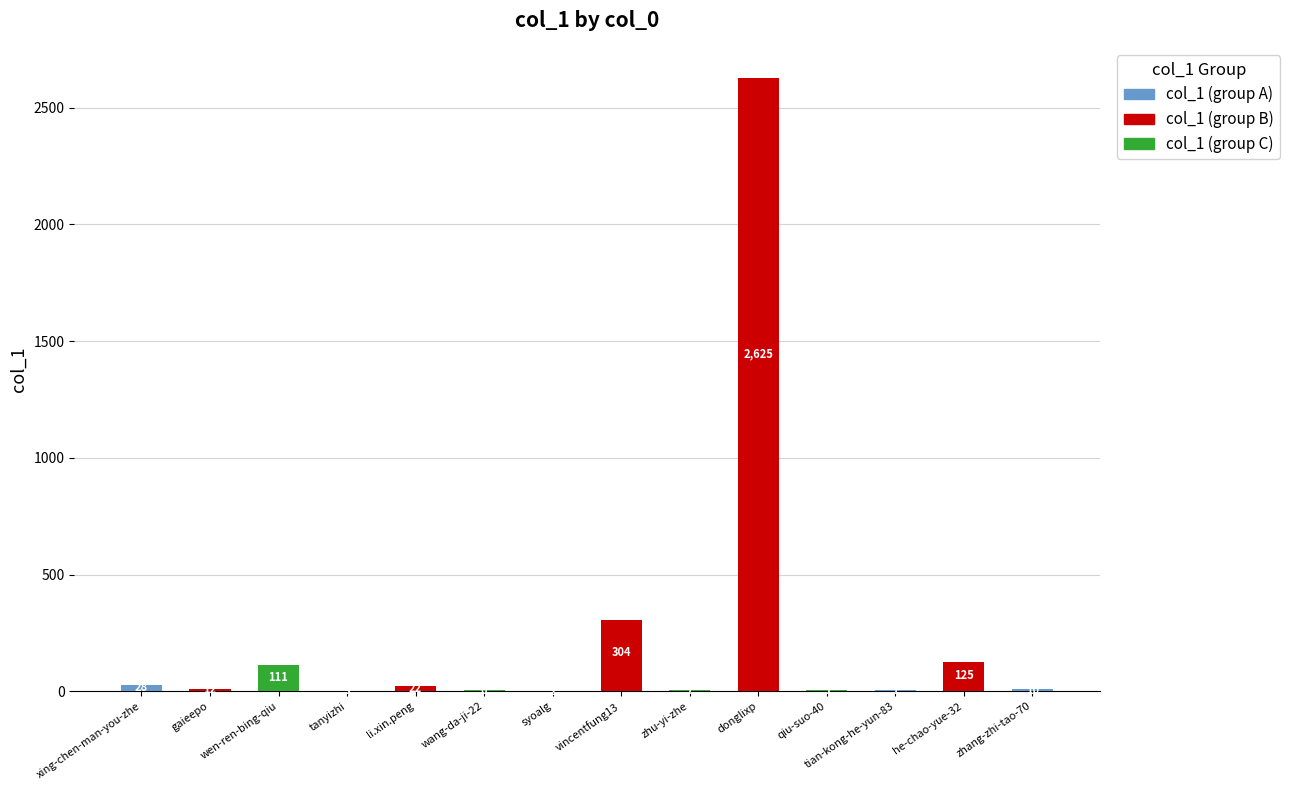

Between gaieepo and vincentfung13, which is larger?

vincentfung13